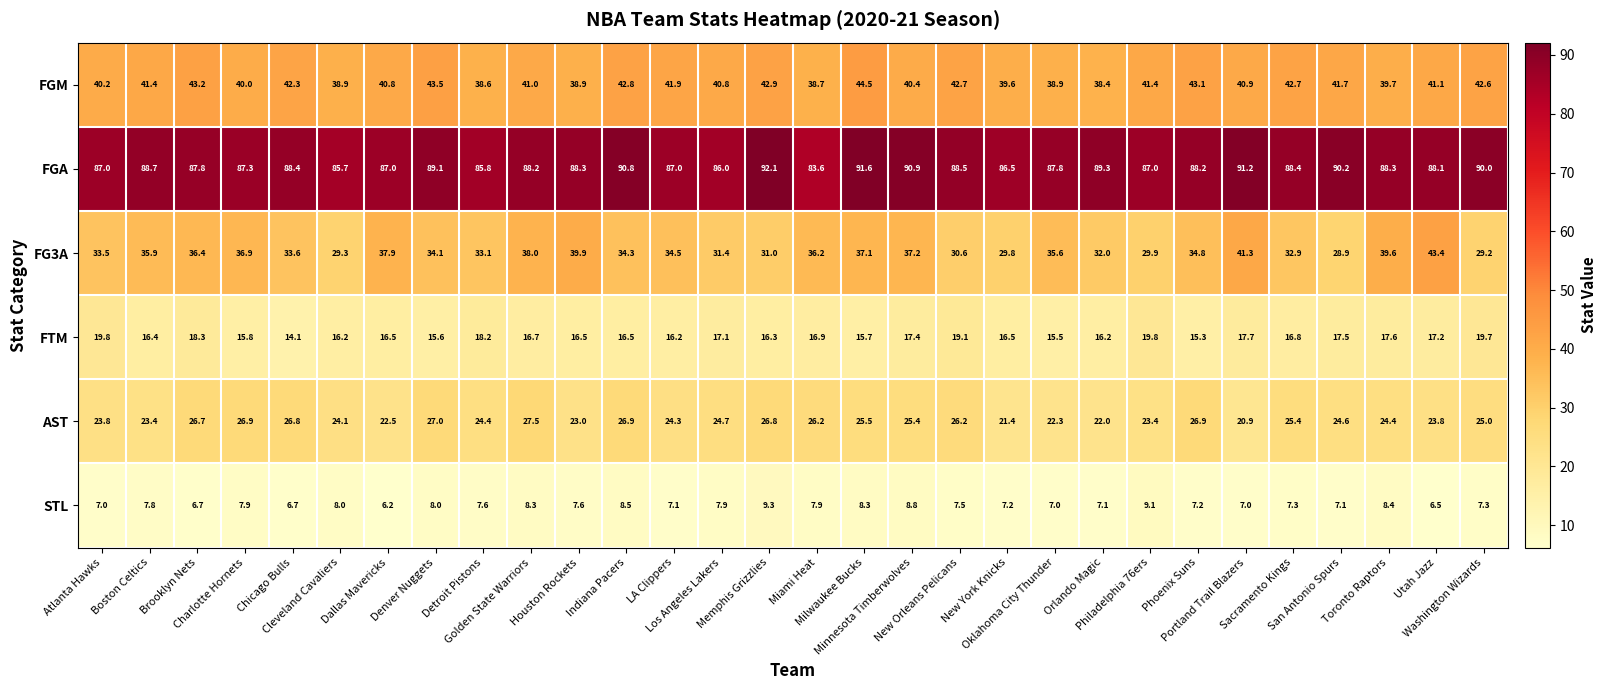

What is the difference between the second highest and second lowest values in the FGA series?

5.9